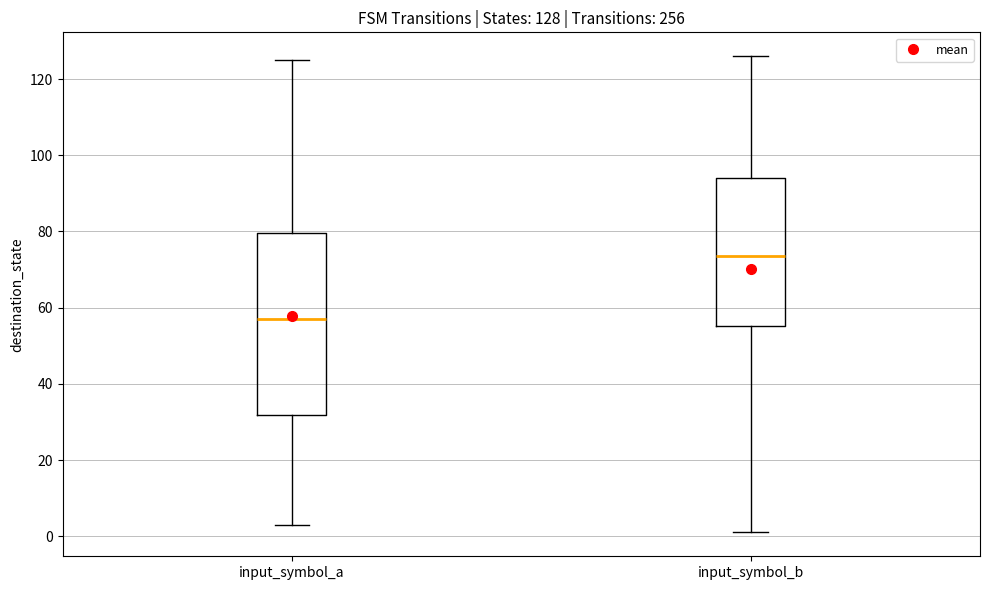

Comparing the boxes themselves (not the whiskers), which one is the tallest?

input_symbol_a